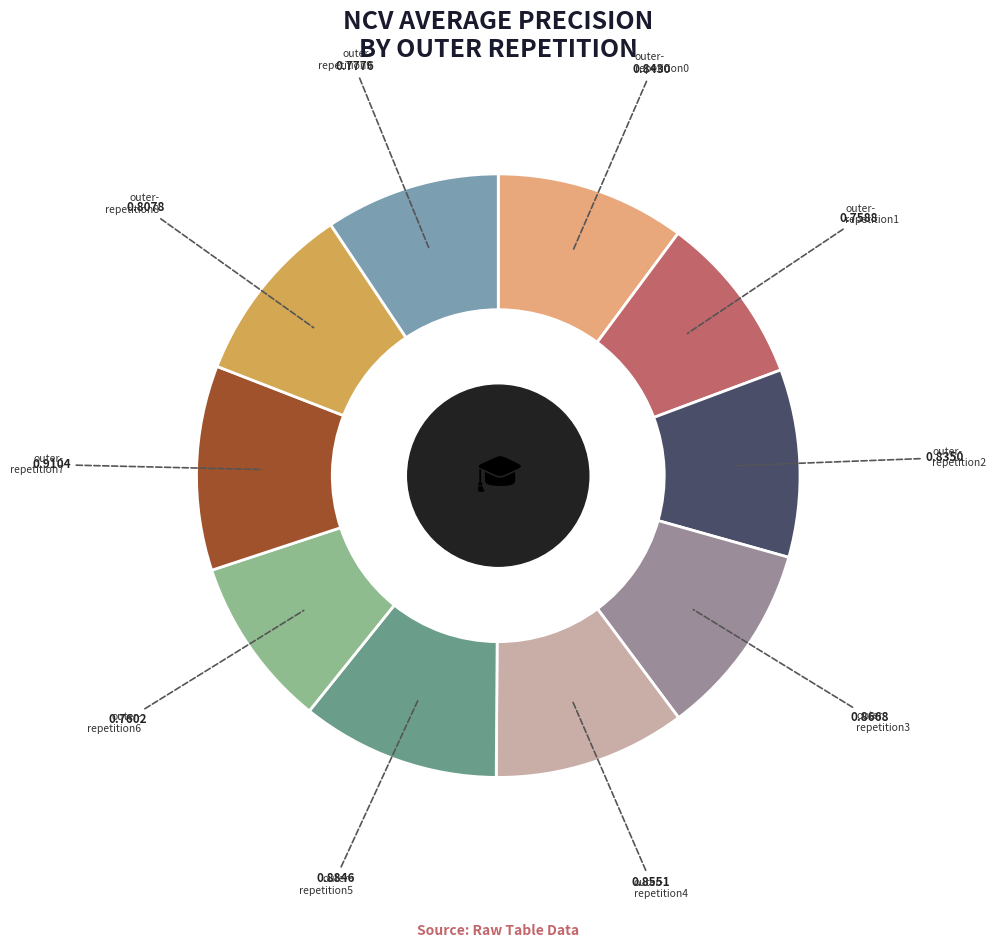

Does any single category account for the majority?

No